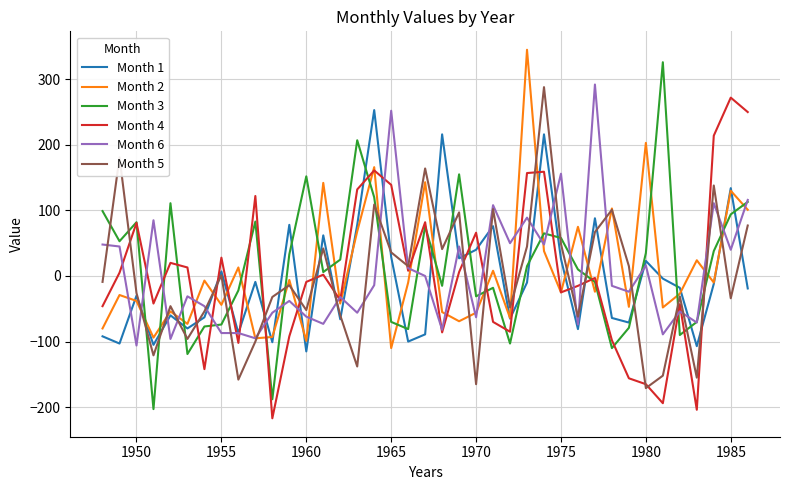

True or false: Month 2 has more than 0 interior local peaks.

True